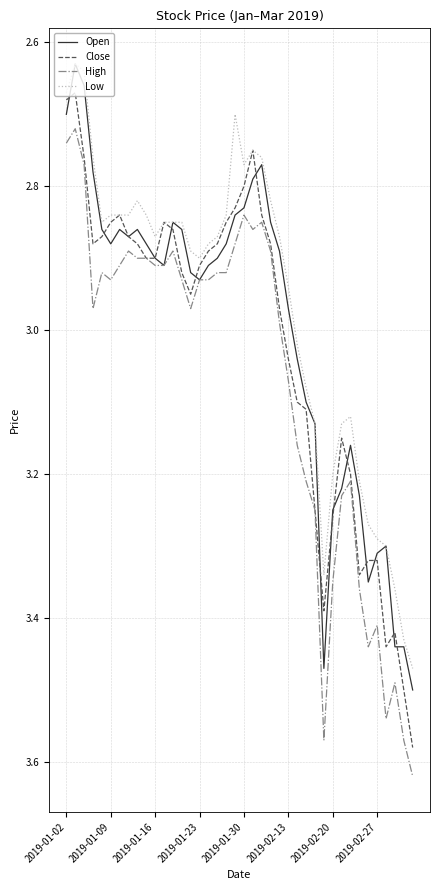

Which series has the largest total across all categories?

High